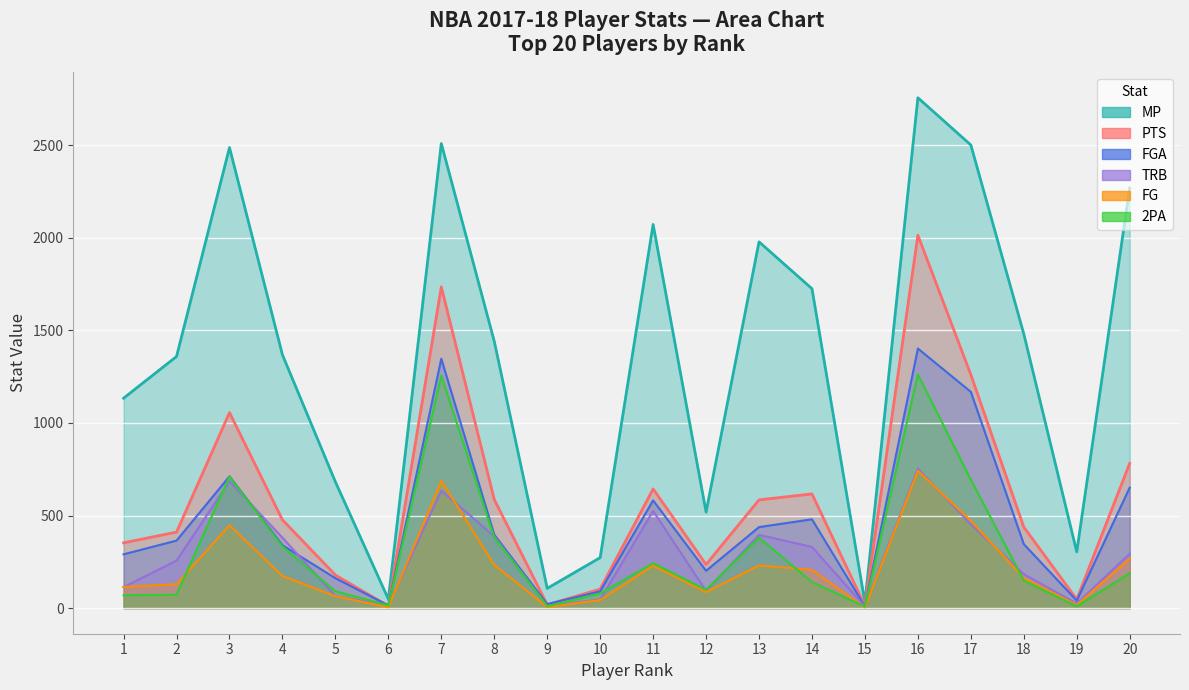

What is the maximum value shown in the chart?

2756